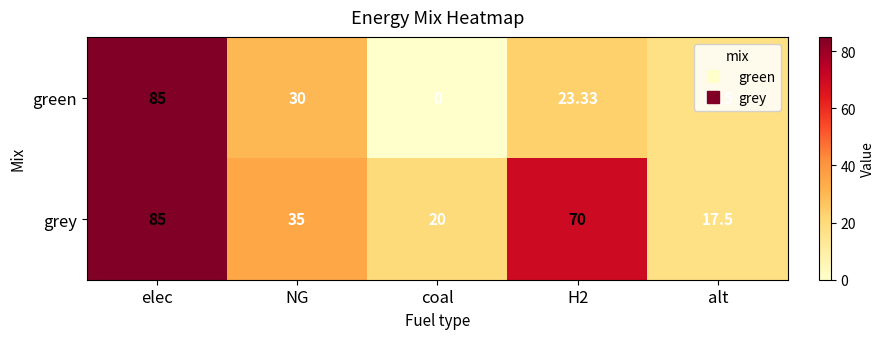

Rank the series by their average value, from highest to lowest.

grey, green